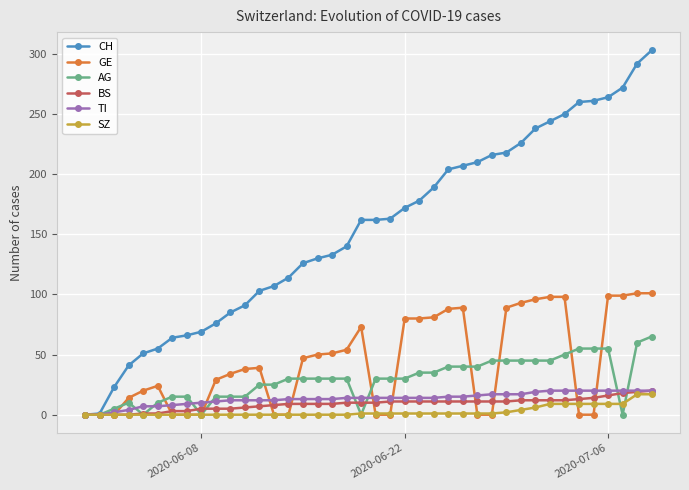

True or false: GE has more than 0 points higher than both neighbors.

True